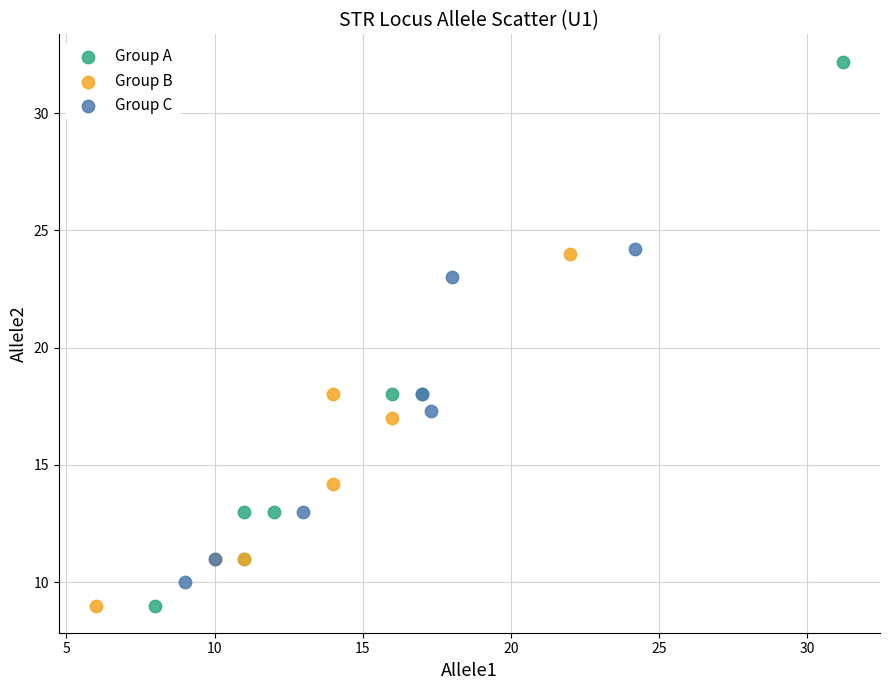

Which series contains the highest Y value?

Group A